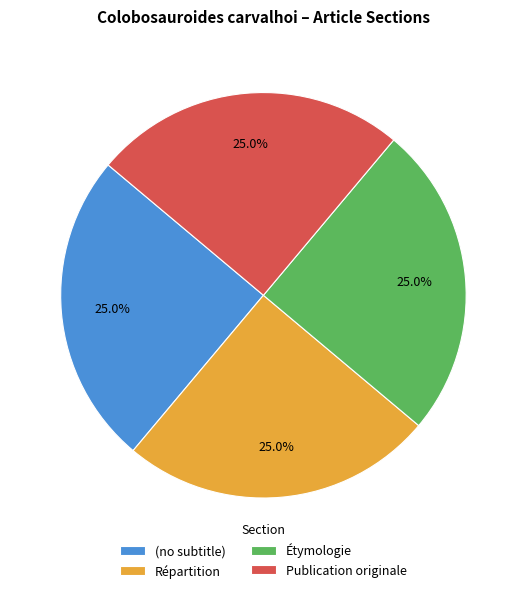

How much of the chart is everything except Publication originale?

75.0%